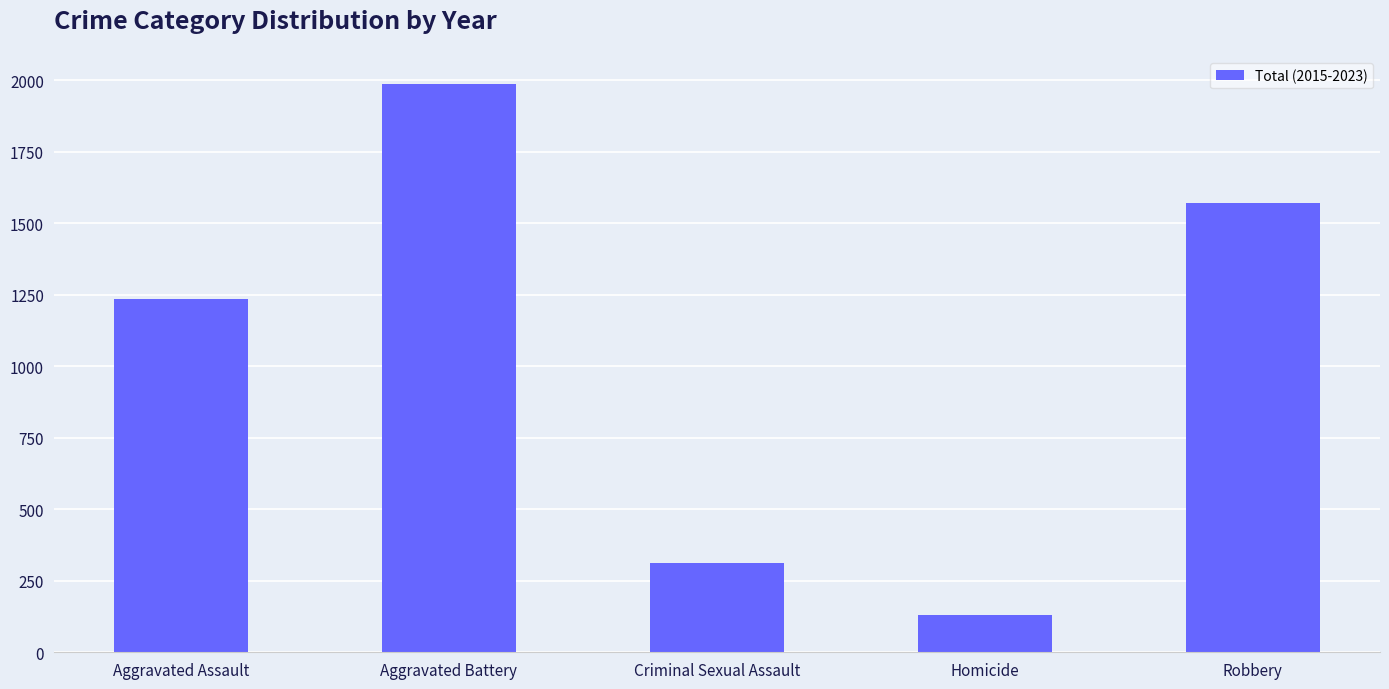

How many bars are there in total?

5